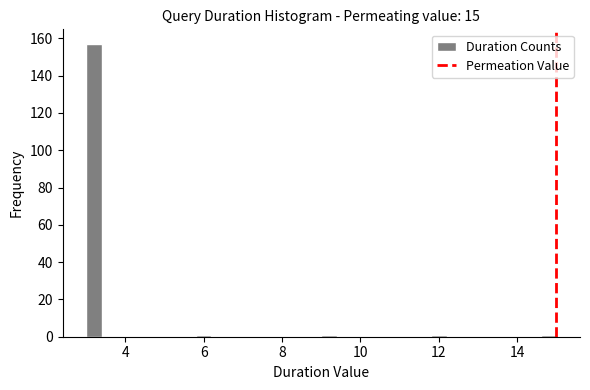

Read against the x-axis, roughly where is the centre of the tallest bar?

3.2